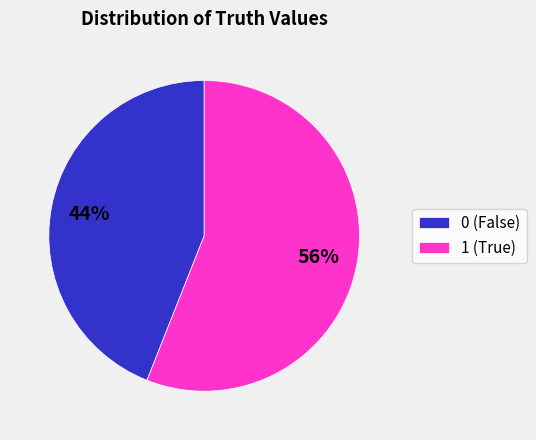

Count the number of slices in the pie.

2